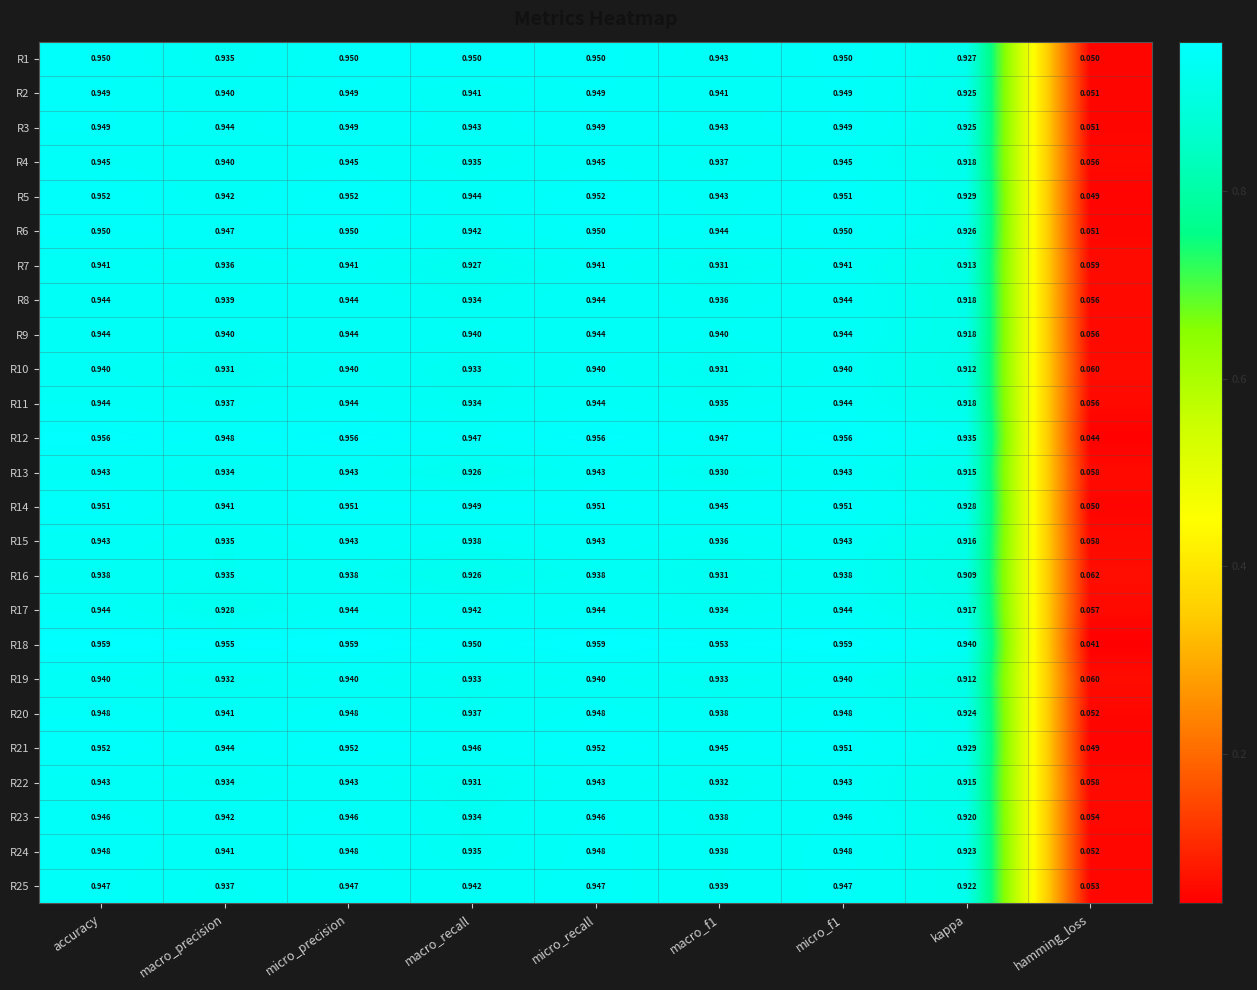

Which series has the largest total across all categories?

R18